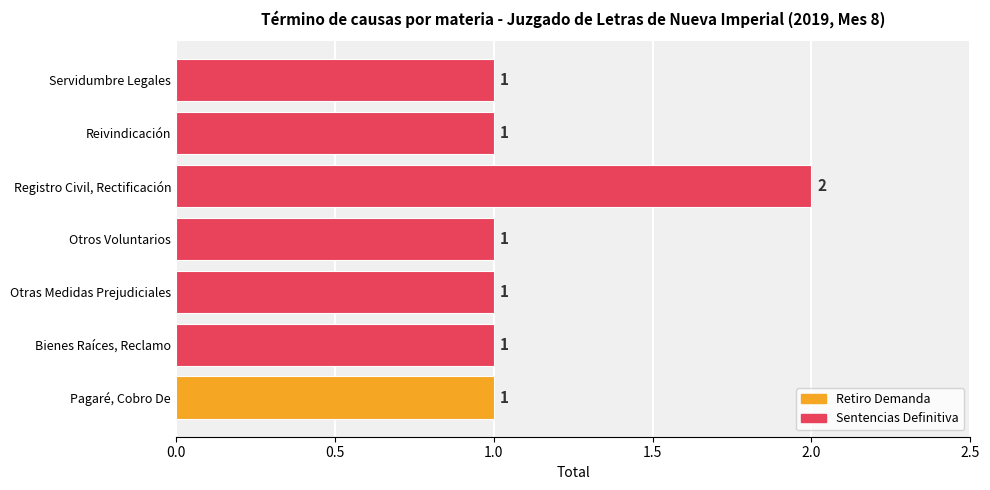

Does the chart contain stacked bars?

No